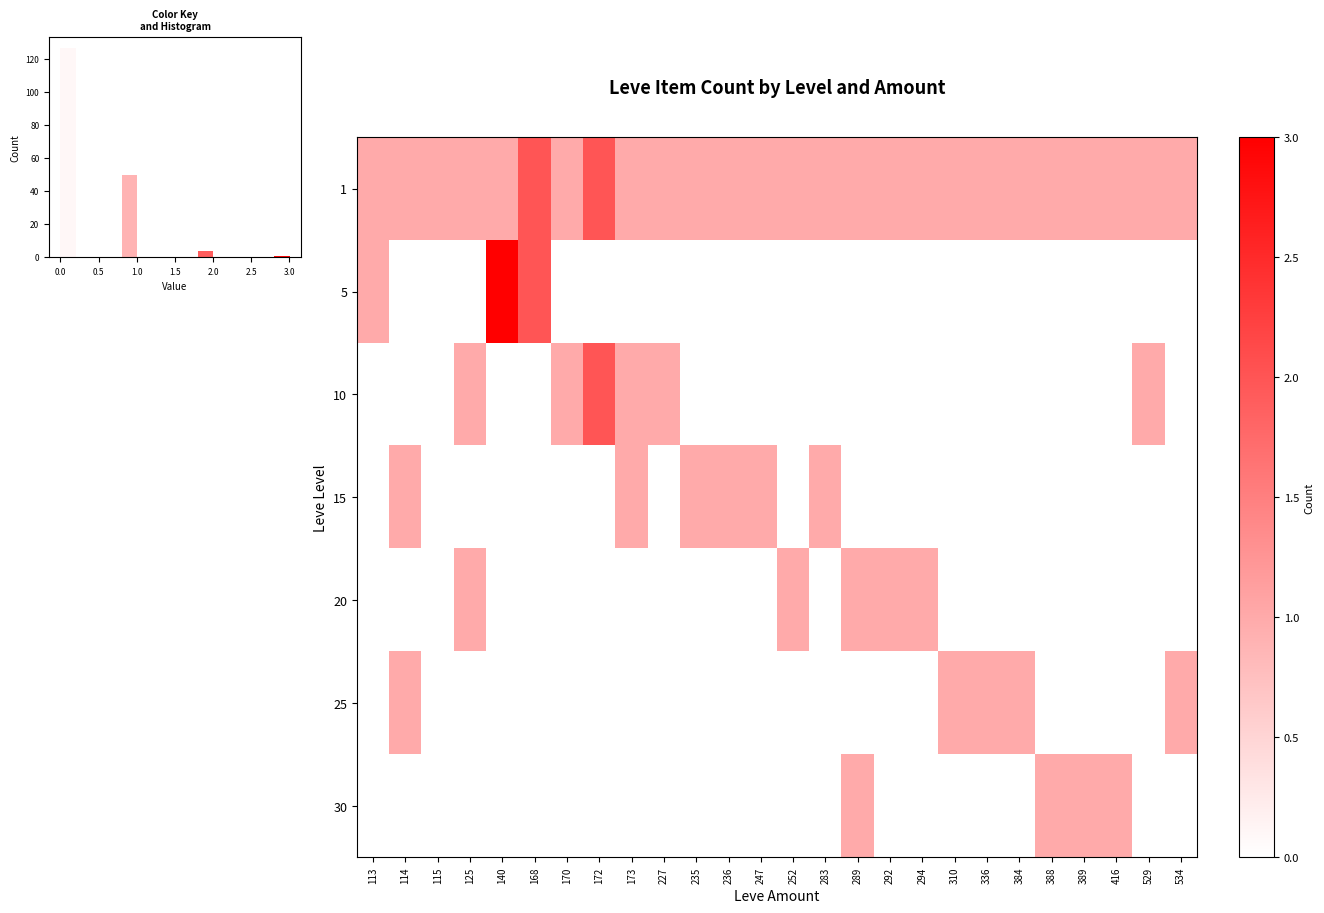

Reading left to right, transcribe all the data shown in this chart.

row_0: 113=1	114=1	115=1	125=1	140=1	168=2	170=1	172=2	173=1	227=1	235=1	236=1	247=1	252=1	283=1	289=1	292=1	294=1	310=1	336=1	384=1	388=1	389=1	416=1	529=1	534=1
row_1: 113=1	114=0	115=0	125=0	140=3	168=2	170=0	172=0	173=0	227=0	235=0	236=0	247=0	252=0	283=0	289=0	292=0	294=0	310=0	336=0	384=0	388=0	389=0	416=0	529=0	534=0
row_2: 113=0	114=0	115=0	125=1	140=0	168=0	170=1	172=2	173=1	227=1	235=0	236=0	247=0	252=0	283=0	289=0	292=0	294=0	310=0	336=0	384=0	388=0	389=0	416=0	529=1	534=0
row_3: 113=0	114=1	115=0	125=0	140=0	168=0	170=0	172=0	173=1	227=0	235=1	236=1	247=1	252=0	283=1	289=0	292=0	294=0	310=0	336=0	384=0	388=0	389=0	416=0	529=0	534=0
row_4: 113=0	114=0	115=0	125=1	140=0	168=0	170=0	172=0	173=0	227=0	235=0	236=0	247=0	252=1	283=0	289=1	292=1	294=1	310=0	336=0	384=0	388=0	389=0	416=0	529=0	534=0
row_5: 113=0	114=1	115=0	125=0	140=0	168=0	170=0	172=0	173=0	227=0	235=0	236=0	247=0	252=0	283=0	289=0	292=0	294=0	310=1	336=1	384=1	388=0	389=0	416=0	529=0	534=1
row_6: 113=0	114=0	115=0	125=0	140=0	168=0	170=0	172=0	173=0	227=0	235=0	236=0	247=0	252=0	283=0	289=1	292=0	294=0	310=0	336=0	384=0	388=1	389=1	416=1	529=0	534=0